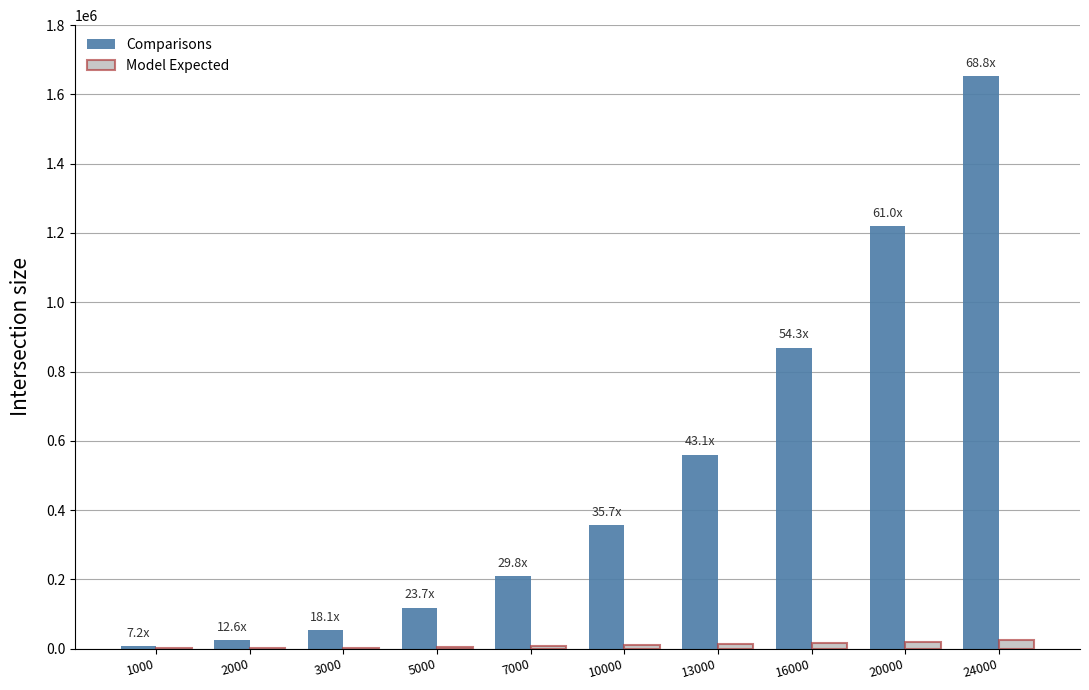

What is the spread (max minus min) of values at 10000?

346816